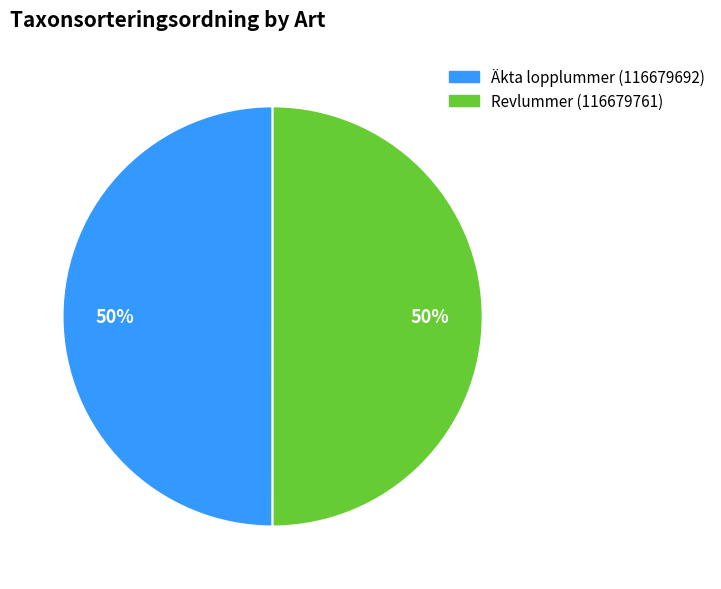

Combined, do Äkta lopplummer (116679692) and Revlummer (116679761) account for over 50%?

Yes